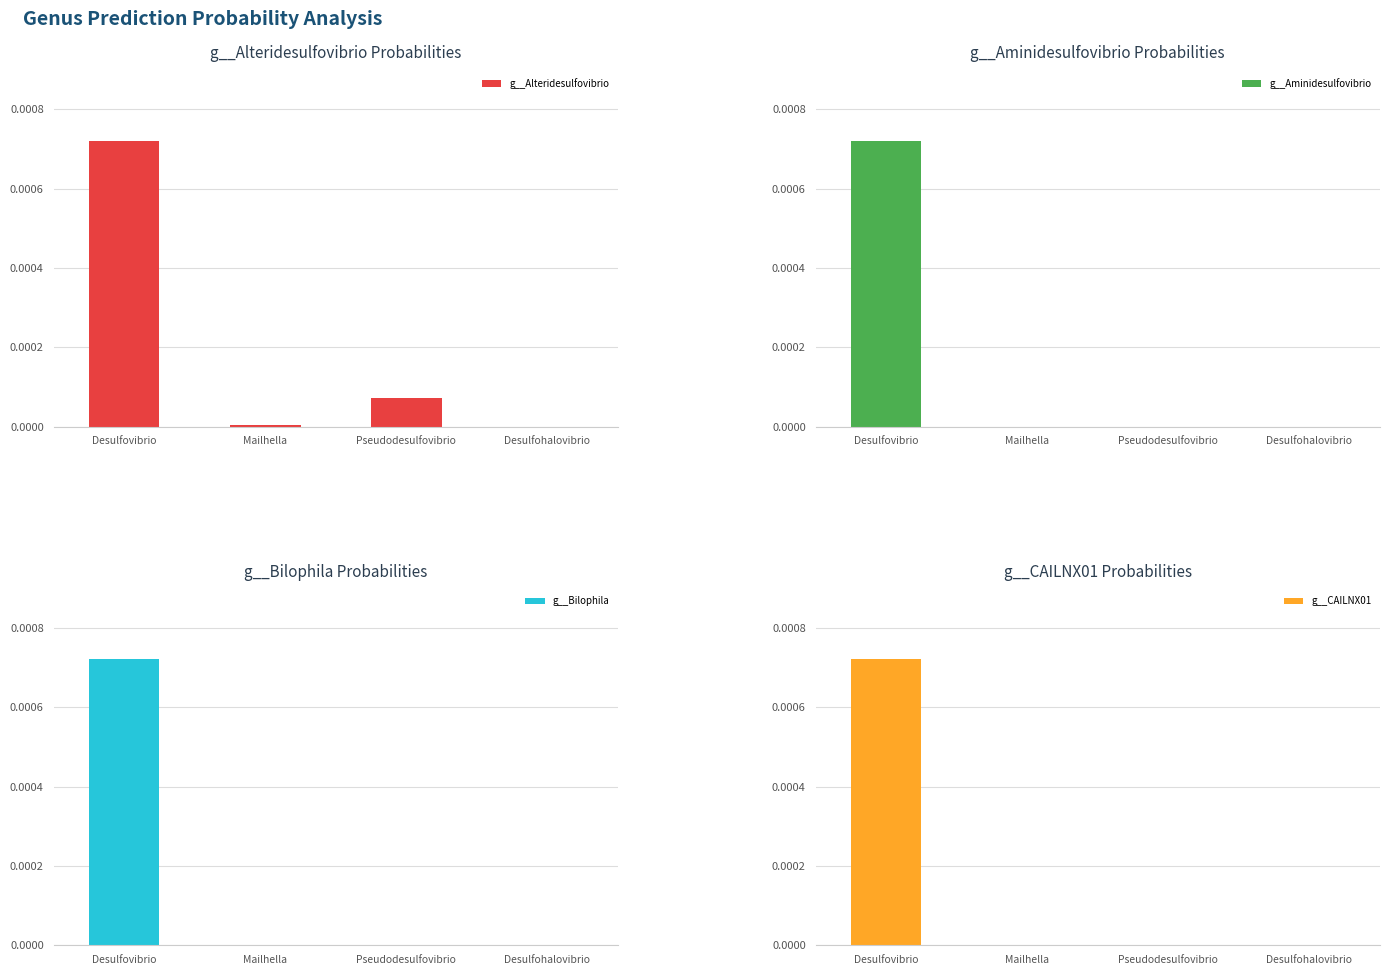

The g__CAILNX01 series shows 0.0 at Desulfohalovibrio. True or false?

True